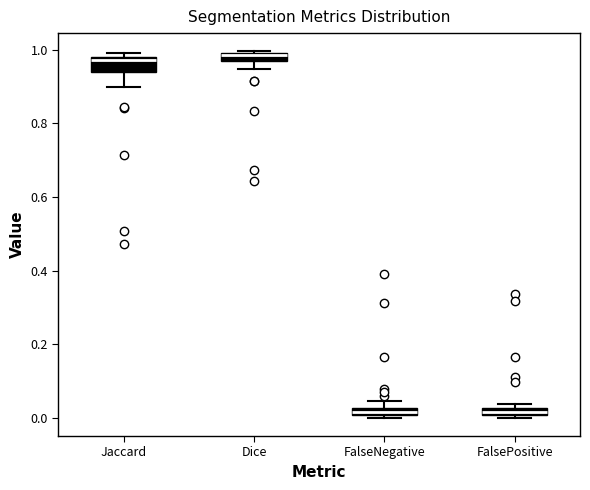

Where is the lower edge of the box for Jaccard on the y-axis? The values are not printed on the chart, so give them approximately, as read against the axis.

0.94